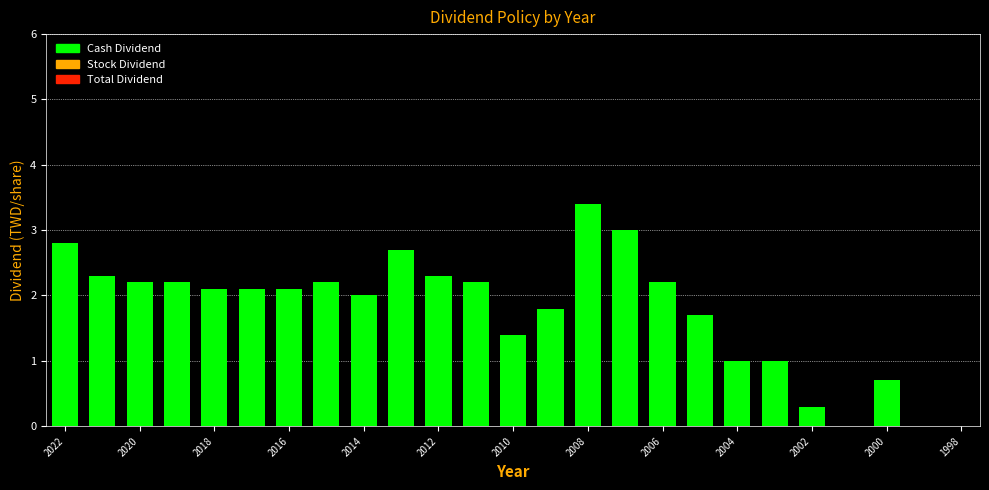

What is the sum of all values?

43.7